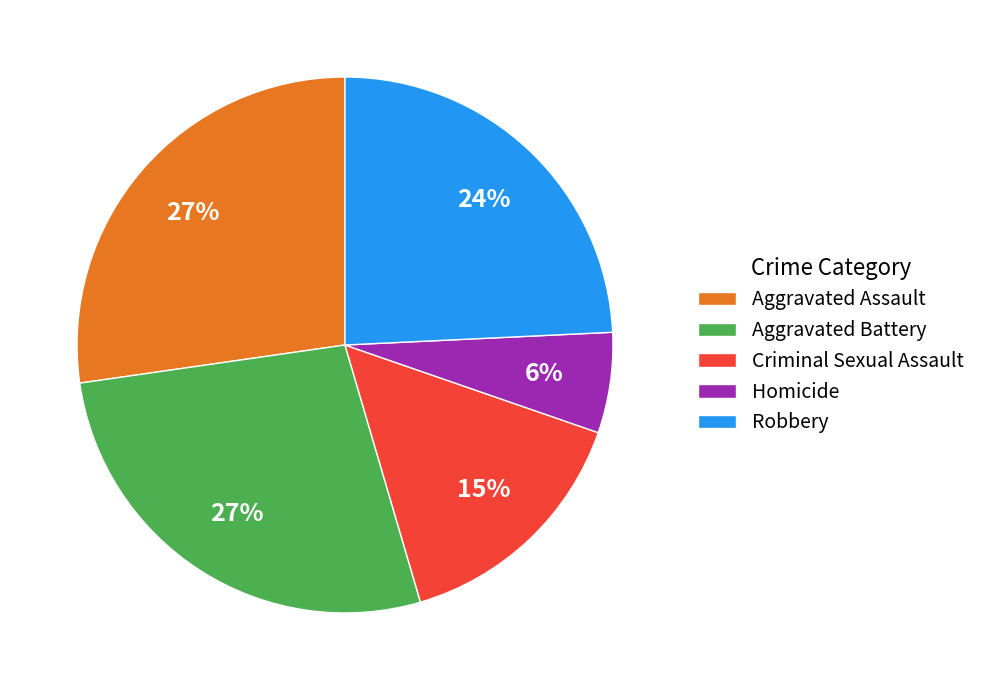

How many slices are in this pie chart?

5